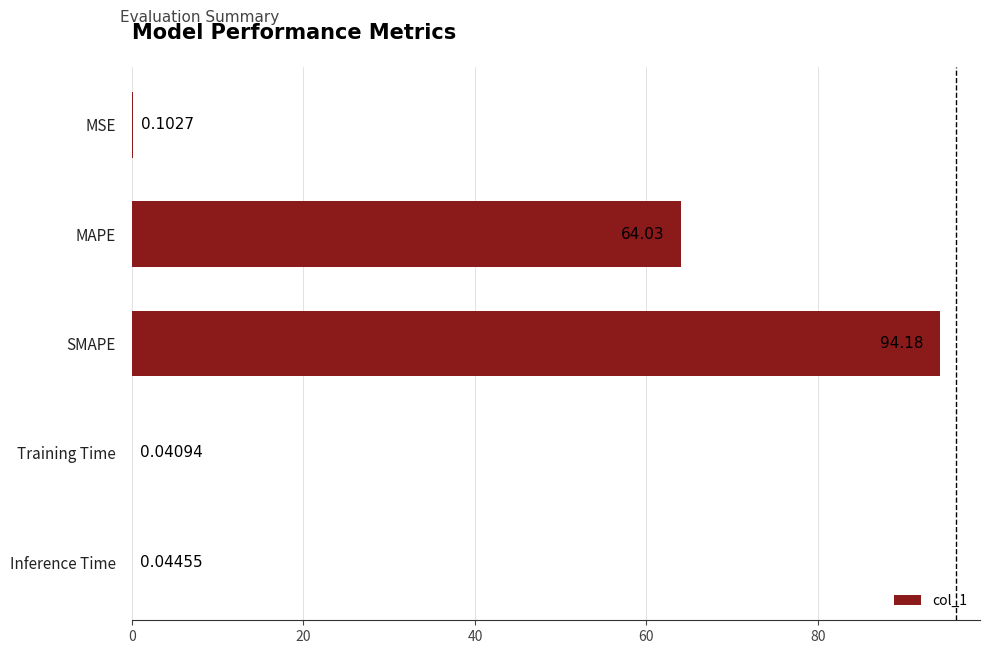

What is the sum of the values at MSE and SMAPE?

94.3